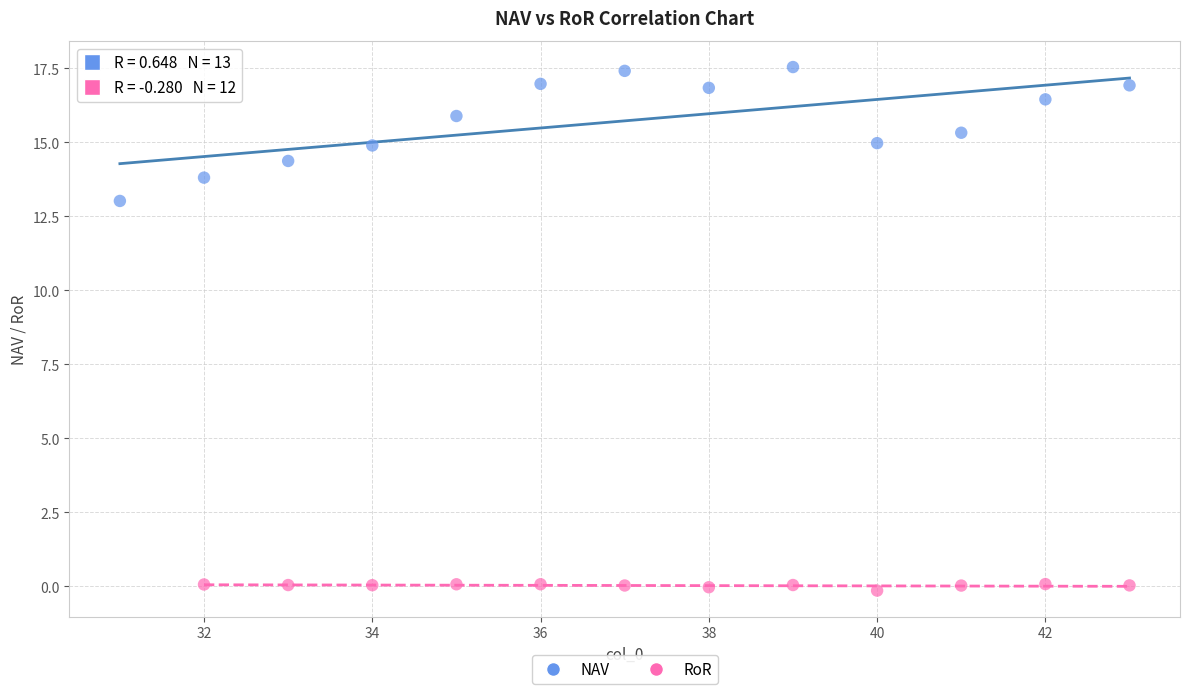

Which series has the largest Y range (max minus min)?

NAV